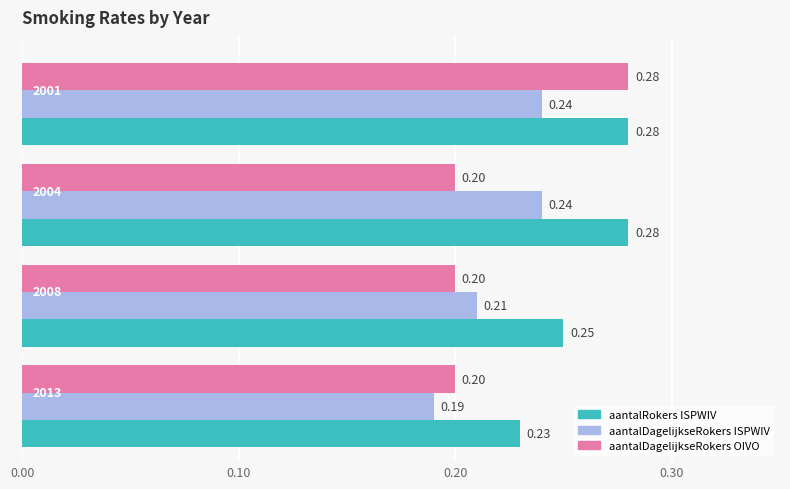

What is the value of the aantalRokersISPWIV bar at the 4th from the left?

0.3